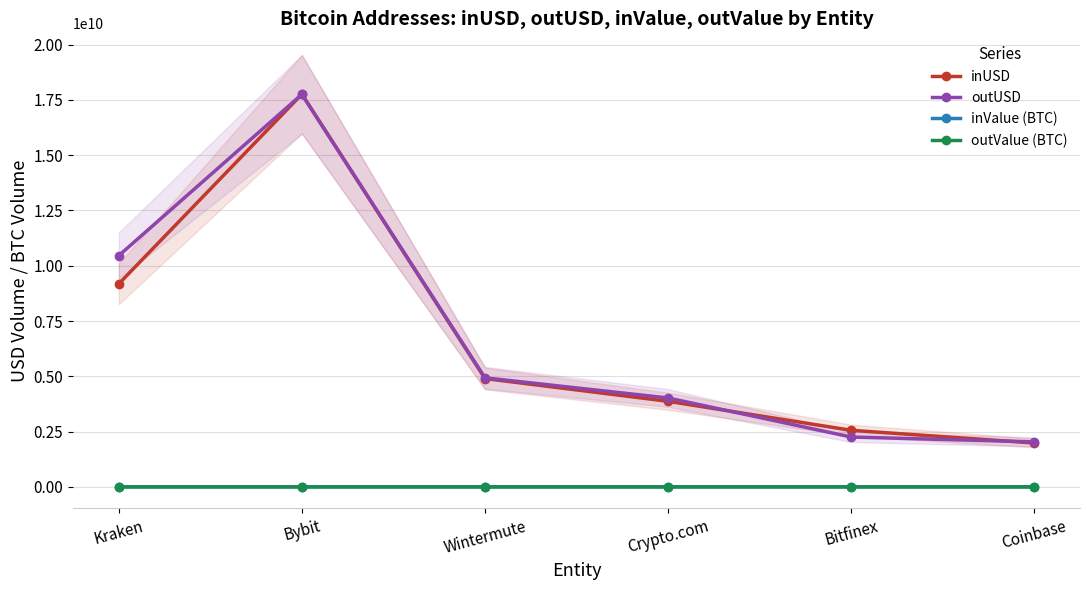

True or false: inUSD and inValue (BTC) intersect in this chart.

False